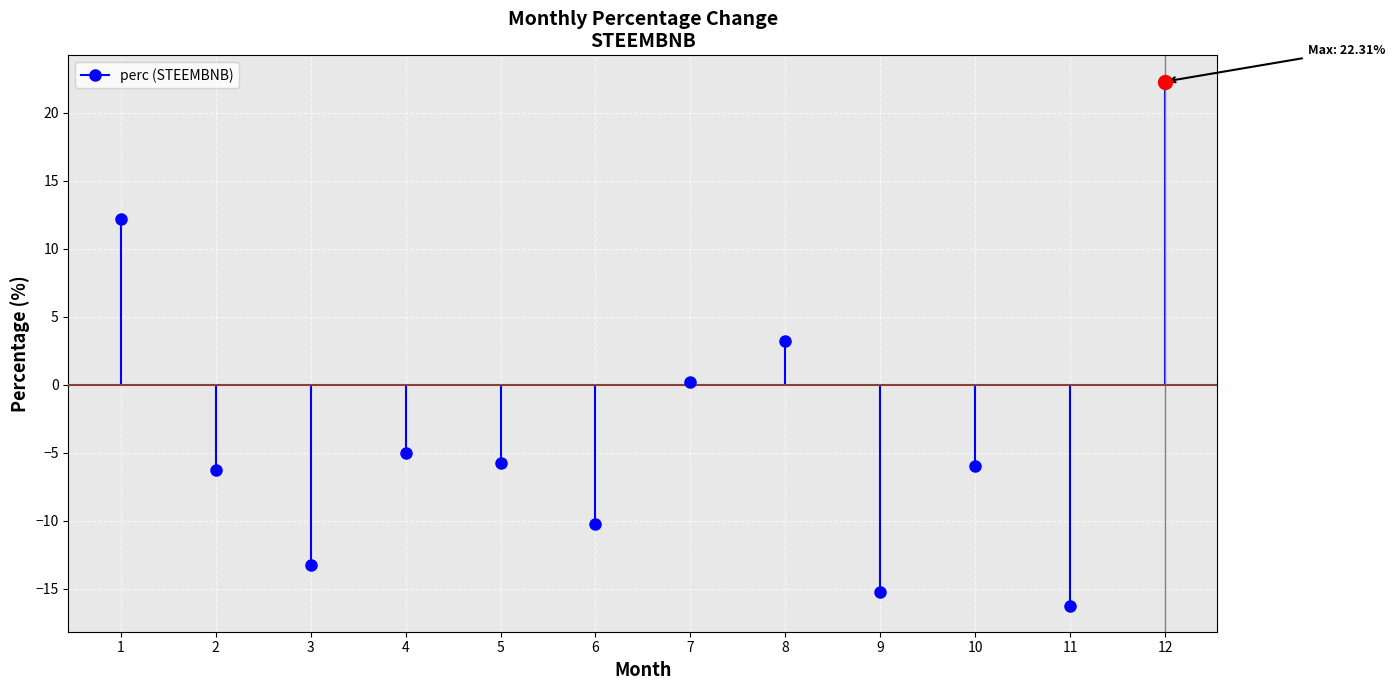

What is the average value?

-3.3